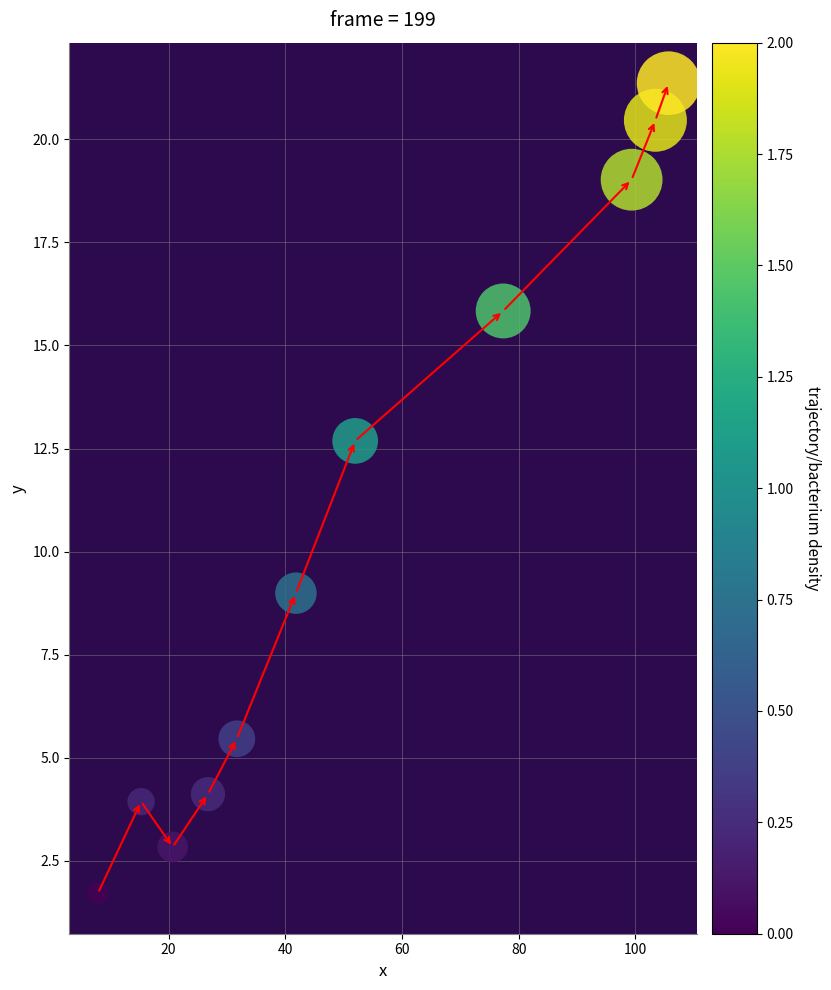

What is the average X value?

52.9